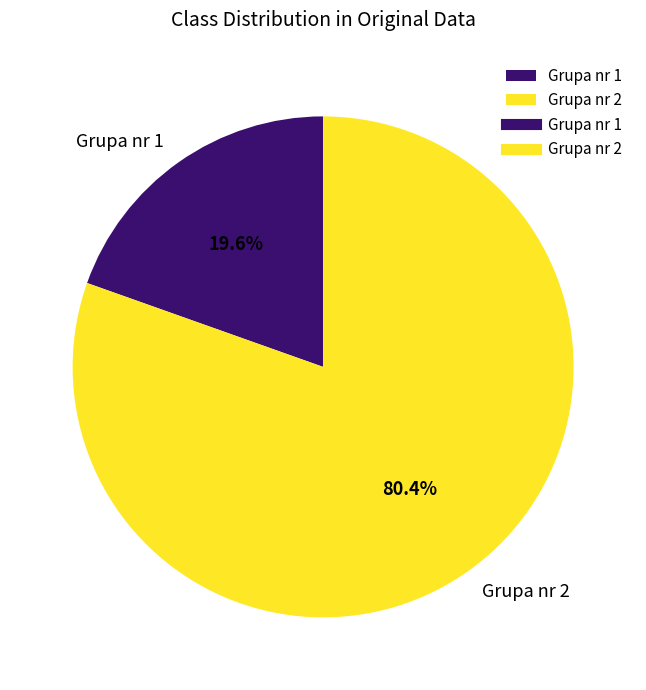

What is the ratio of the value at Grupa nr 2 to the value at Grupa nr 1?

4.1